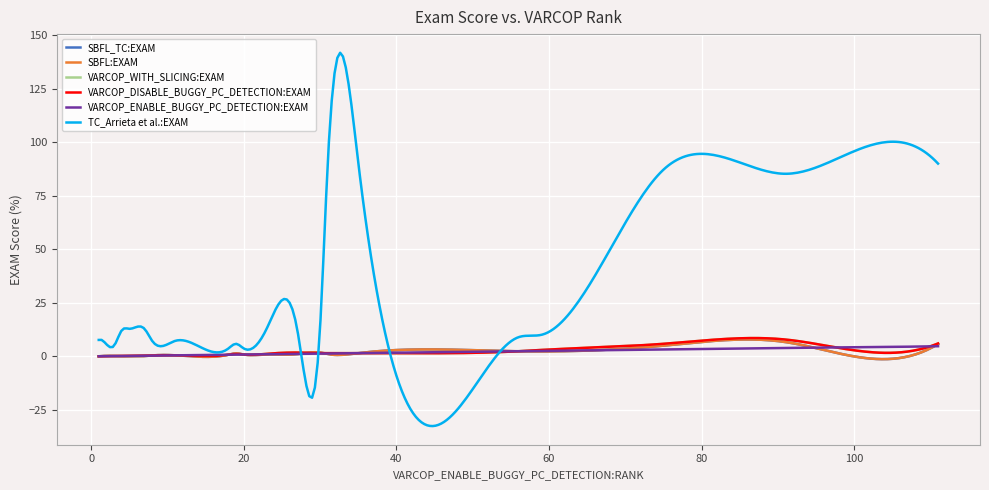

Does the chart display data point markers on the line(s)?

No